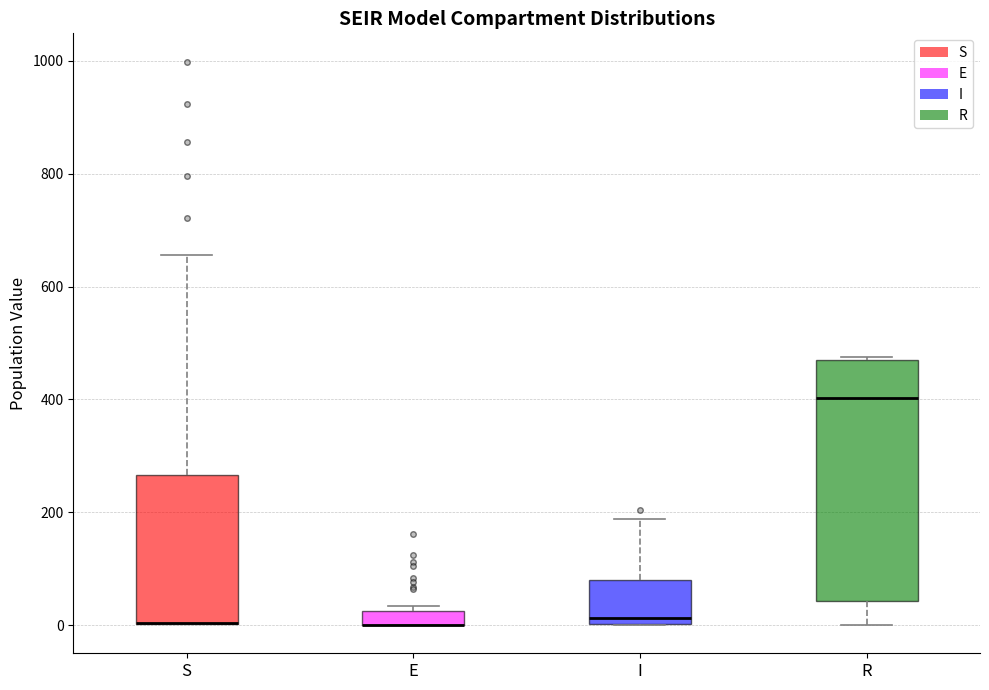

Where does the upper whisker of the box for I end on the y-axis? The values are not printed on the chart, so give them approximately, as read against the axis.

180